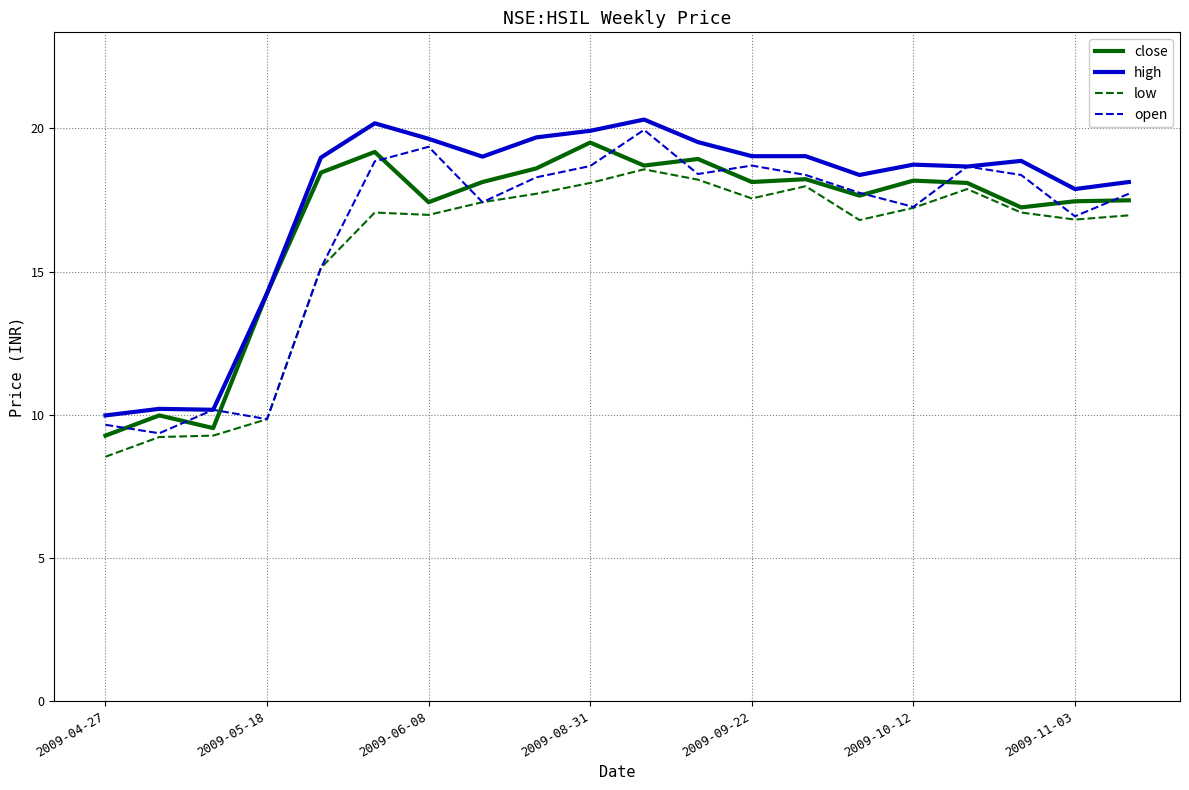

What is the greatest value displayed?

20.3